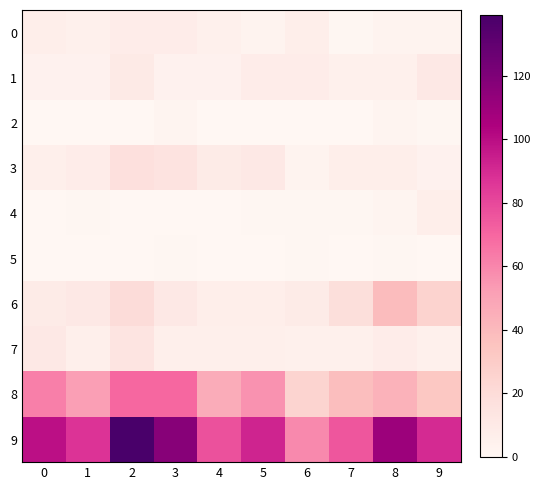

List the series in order of their peak value, highest first.

9, 8, 6, 3, 7, 1, 0, 4, 2, 5